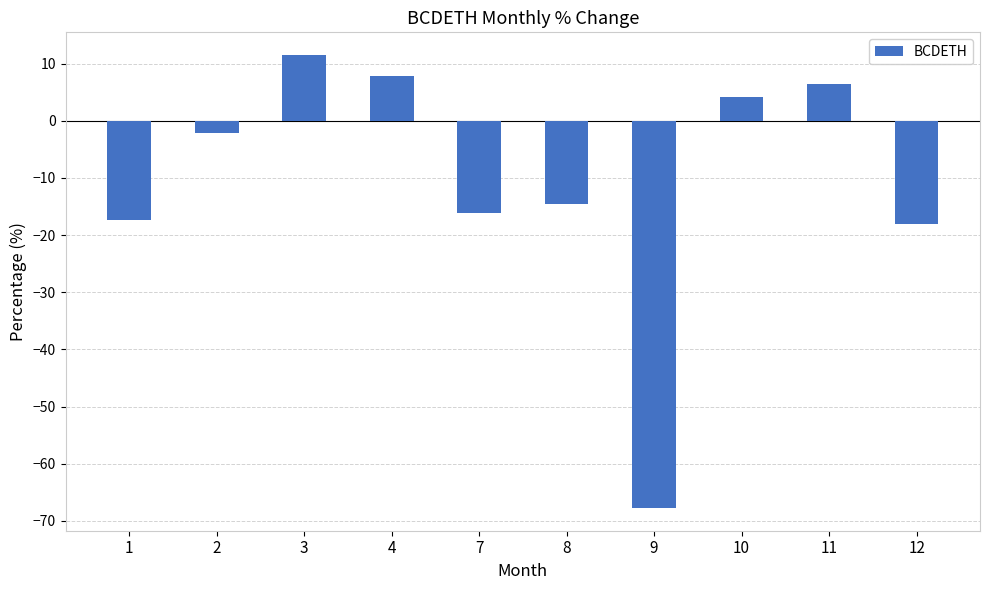

How many values are below -2?

6